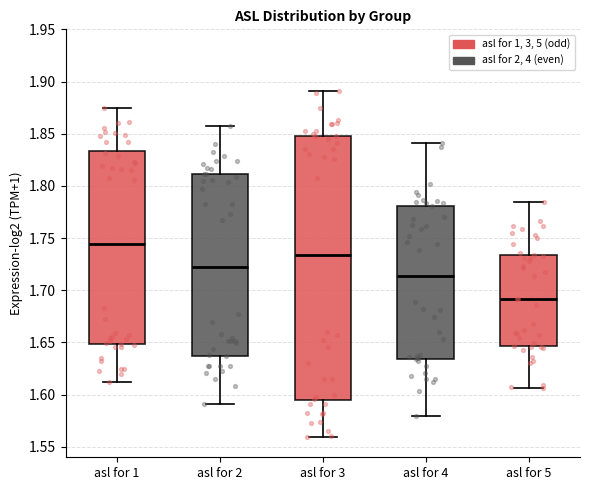

Where is the lower edge of the box for asl for 3 on the y-axis? The values are not printed on the chart, so give them approximately, as read against the axis.

1.595